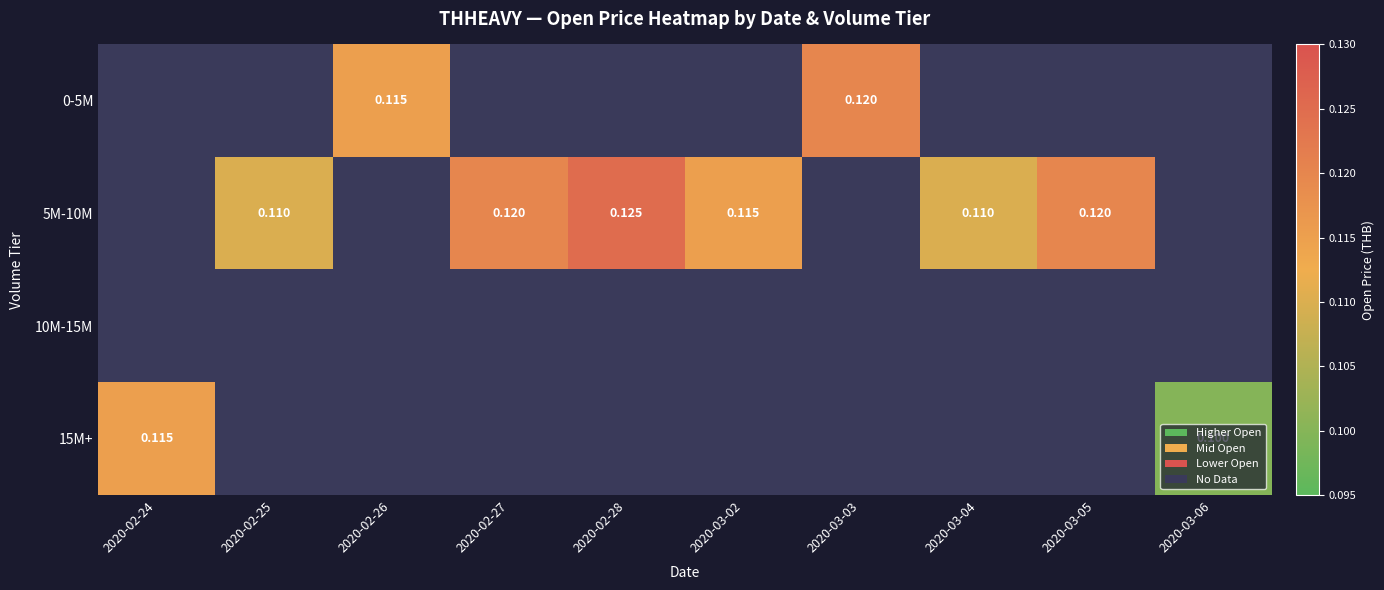

At which category does the chart reach its minimum across all series?

2020-03-06